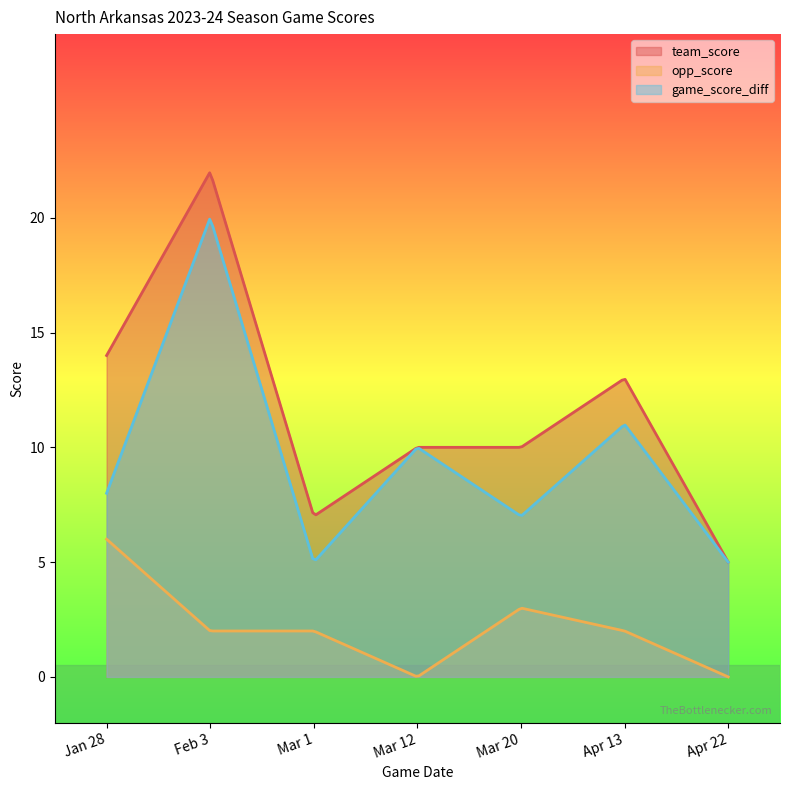

What position from the left is Apr 13?

6